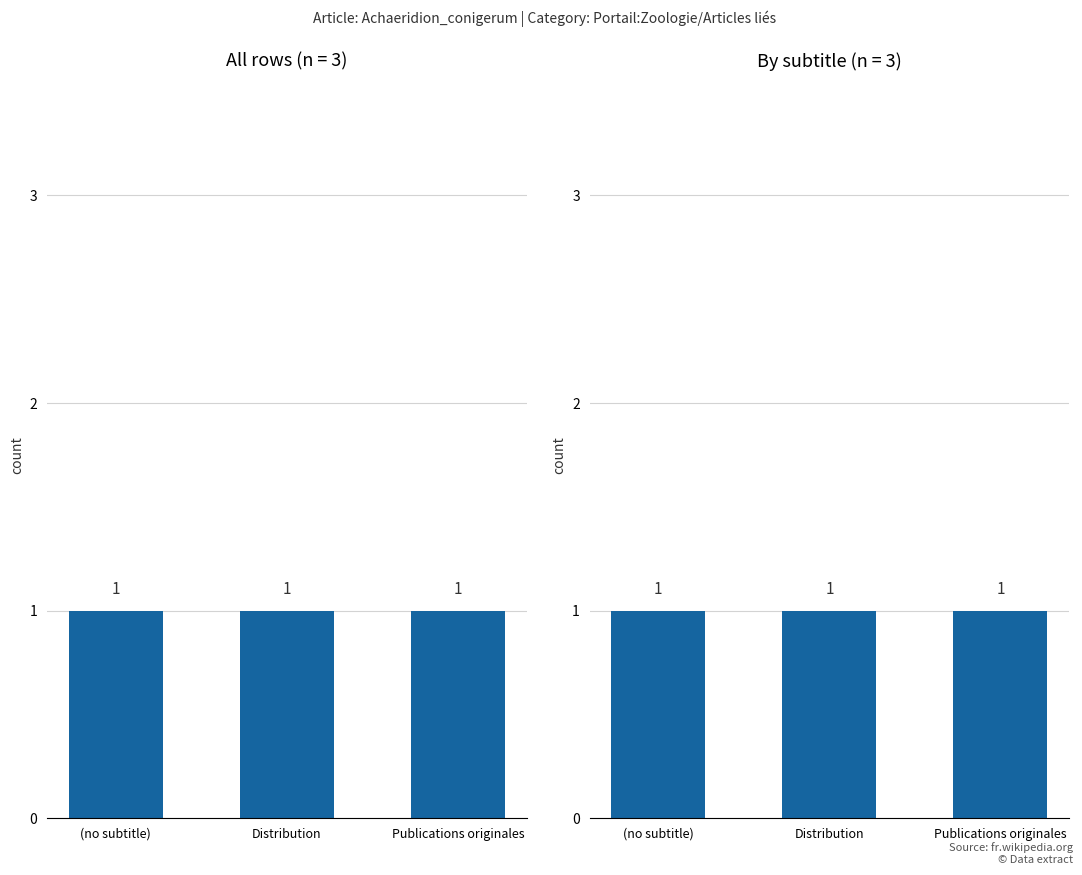

Count the number of categories in the chart.

3